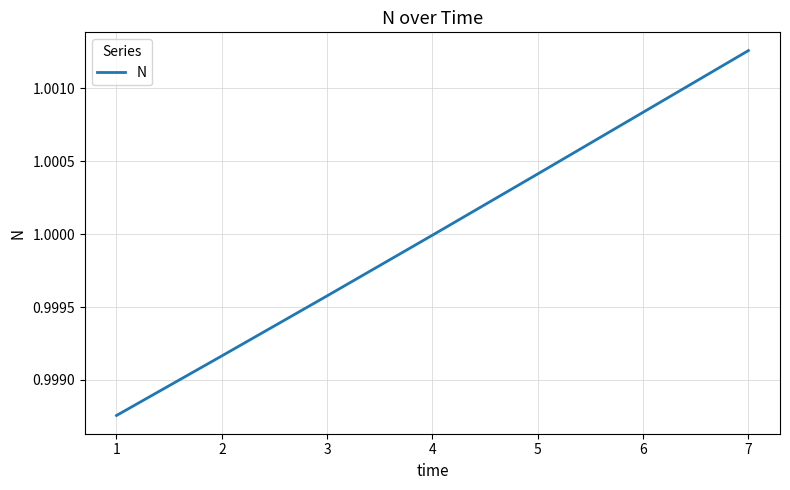

Which has a higher value, 2 or 3?

3